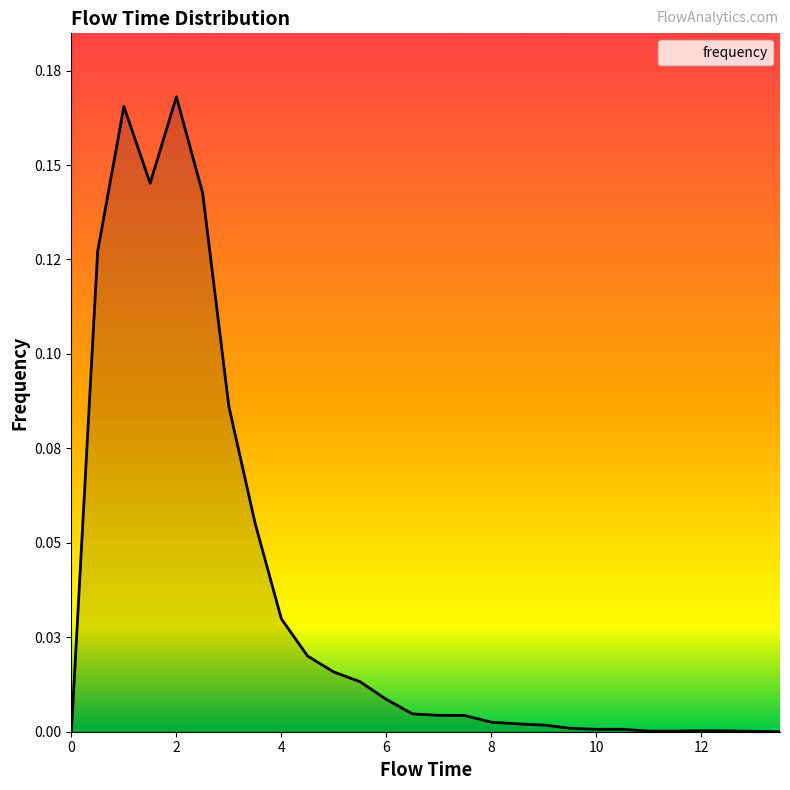

Does the chart have visible grid lines?

No